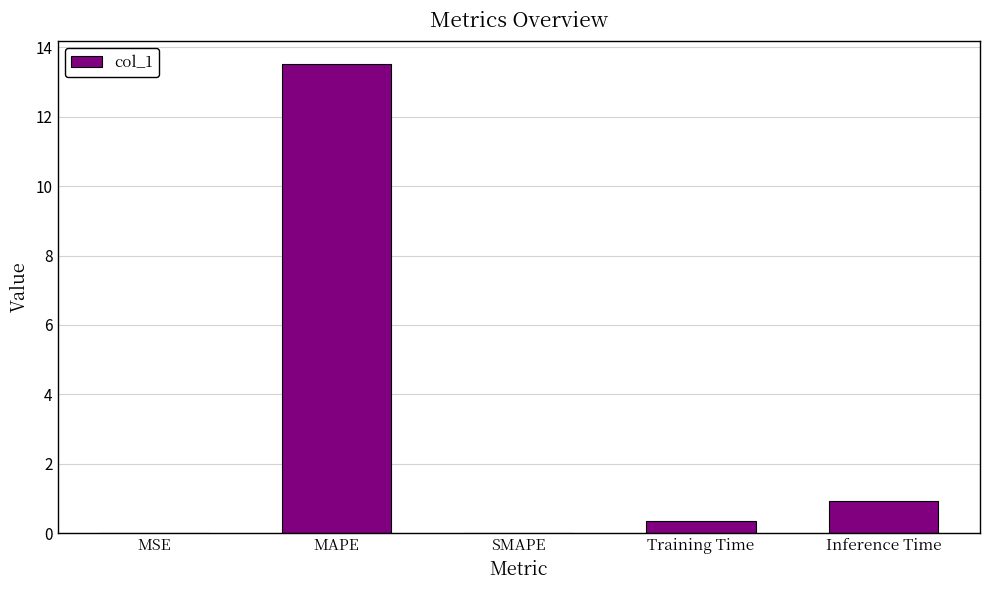

At which category does the chart reach its peak across all series?

MAPE